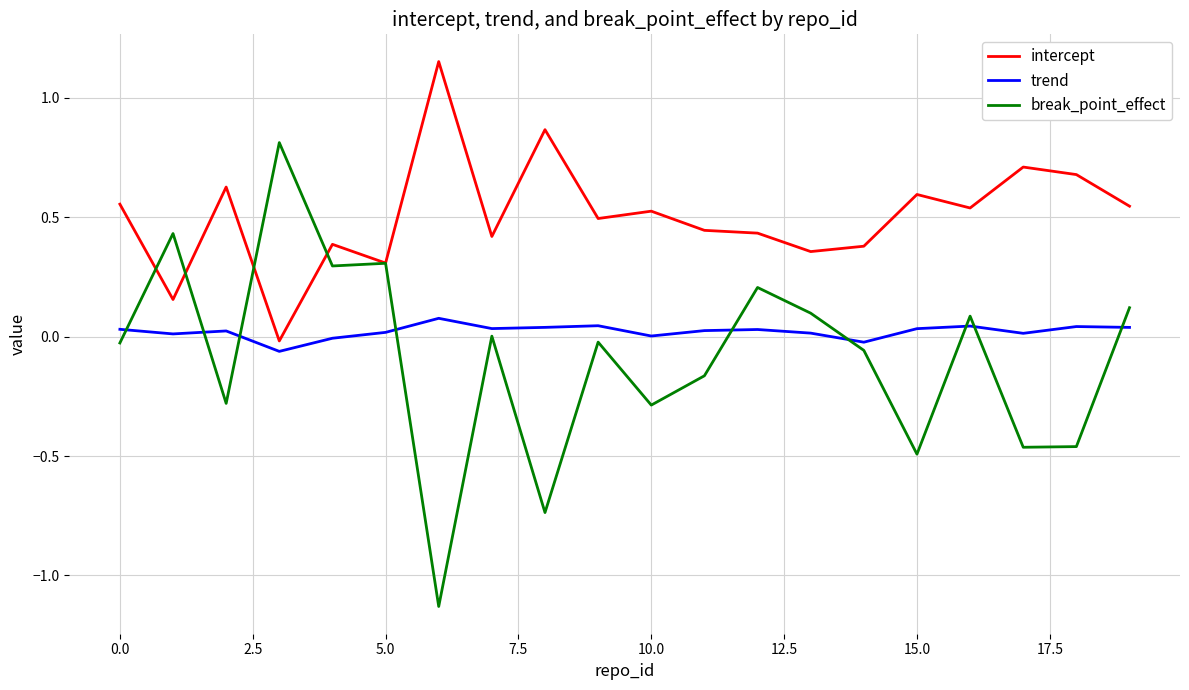

Which series has the widest spread of values?

break_point_effect